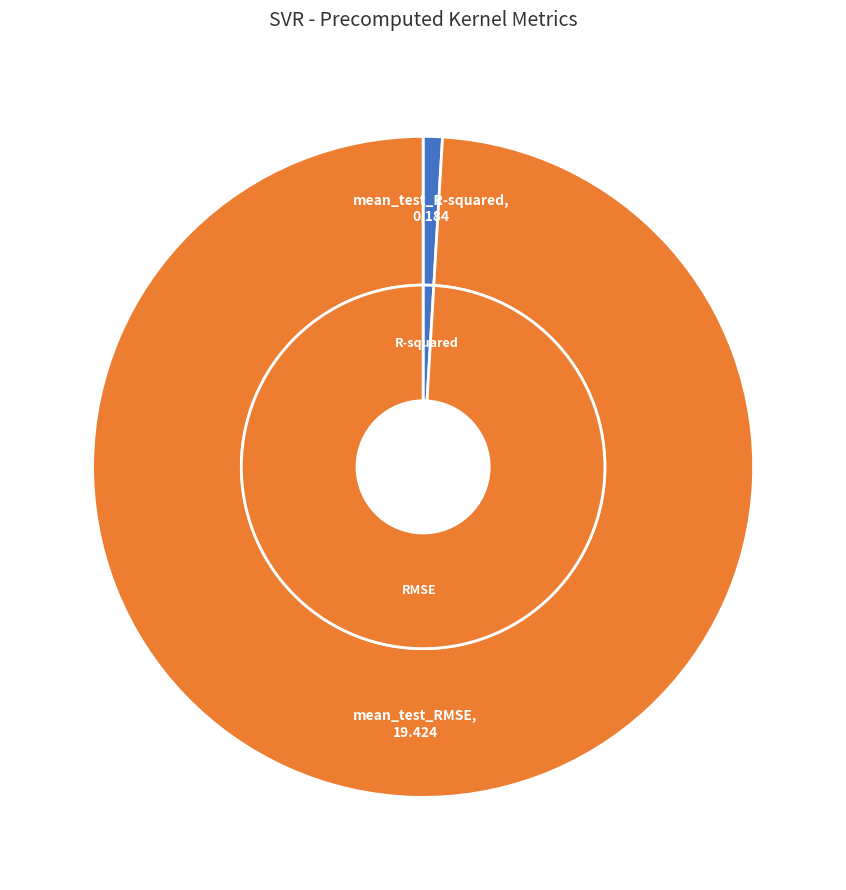

Rank the categories by value from highest to lowest.

mean_test_RMSE, mean_test_R-squared